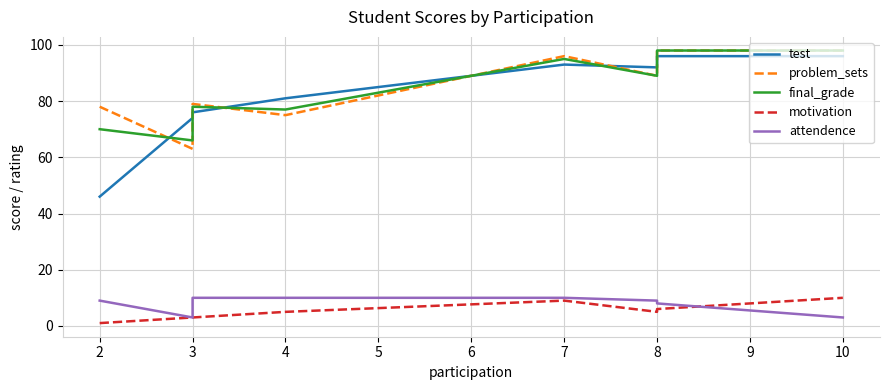

In motivation, how many points are lower than both neighbors (excluding endpoints)?

1